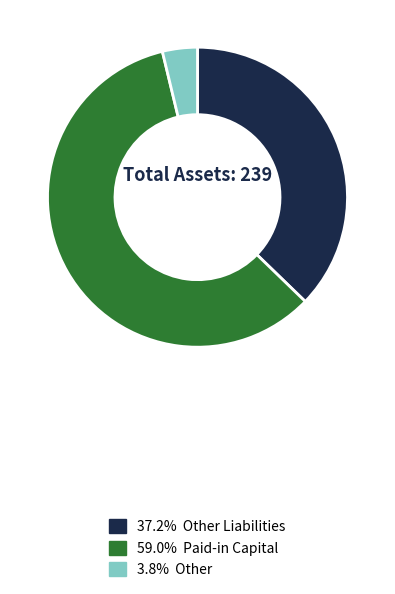

Is the sum of 37.2% Other Liabilities and 3.8% Other greater than half?

No